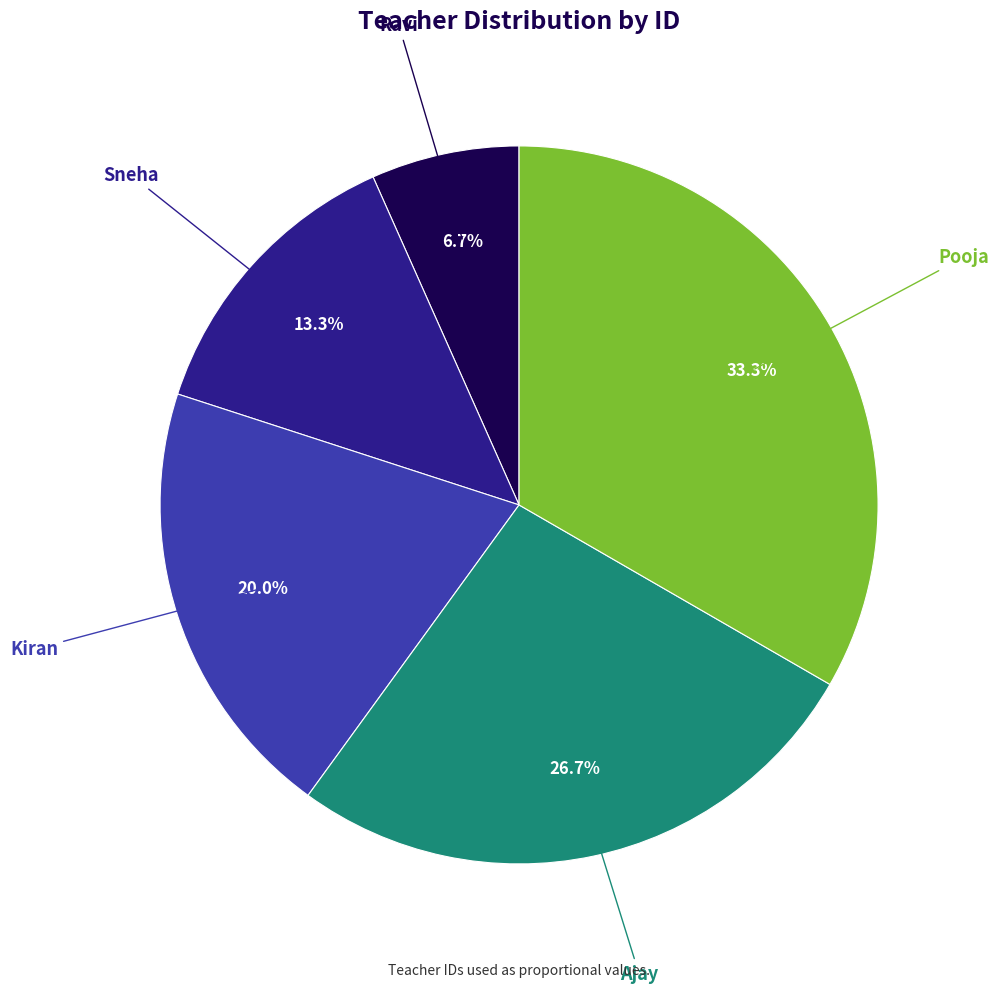

Is there any slice that represents more than half of the pie?

No